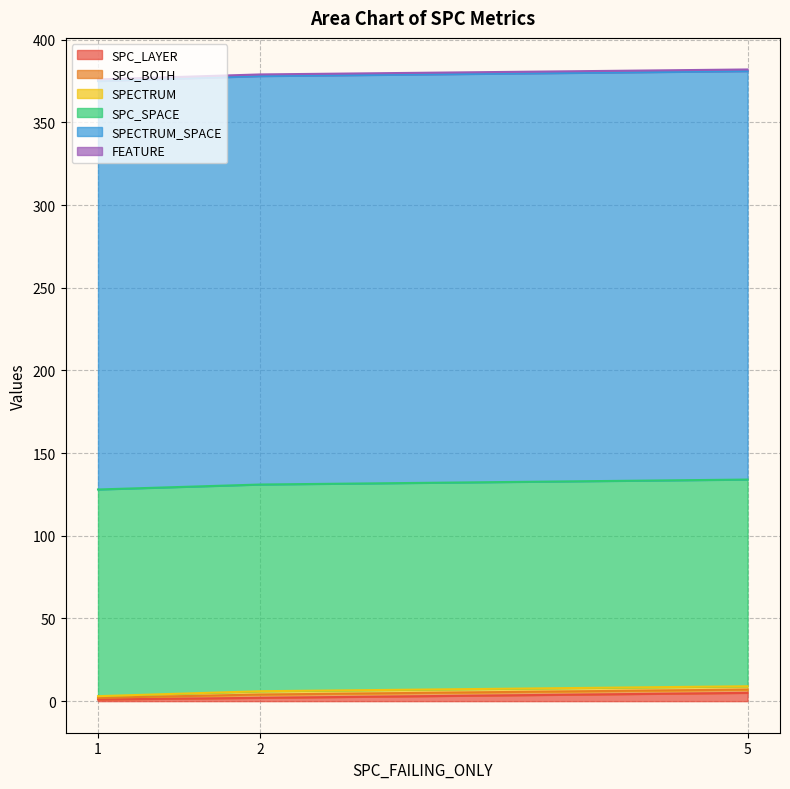

At which category is the sum across all series the highest?

5